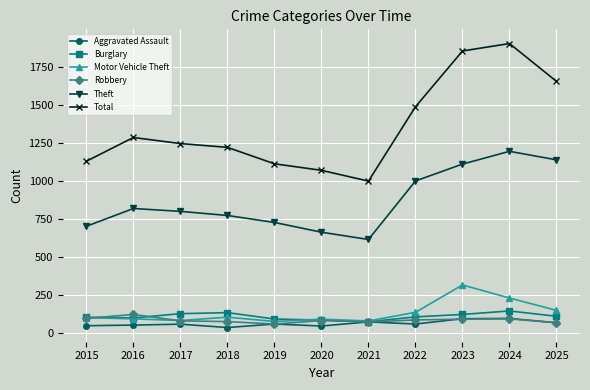

How many interior local valleys does the Total series have?

1